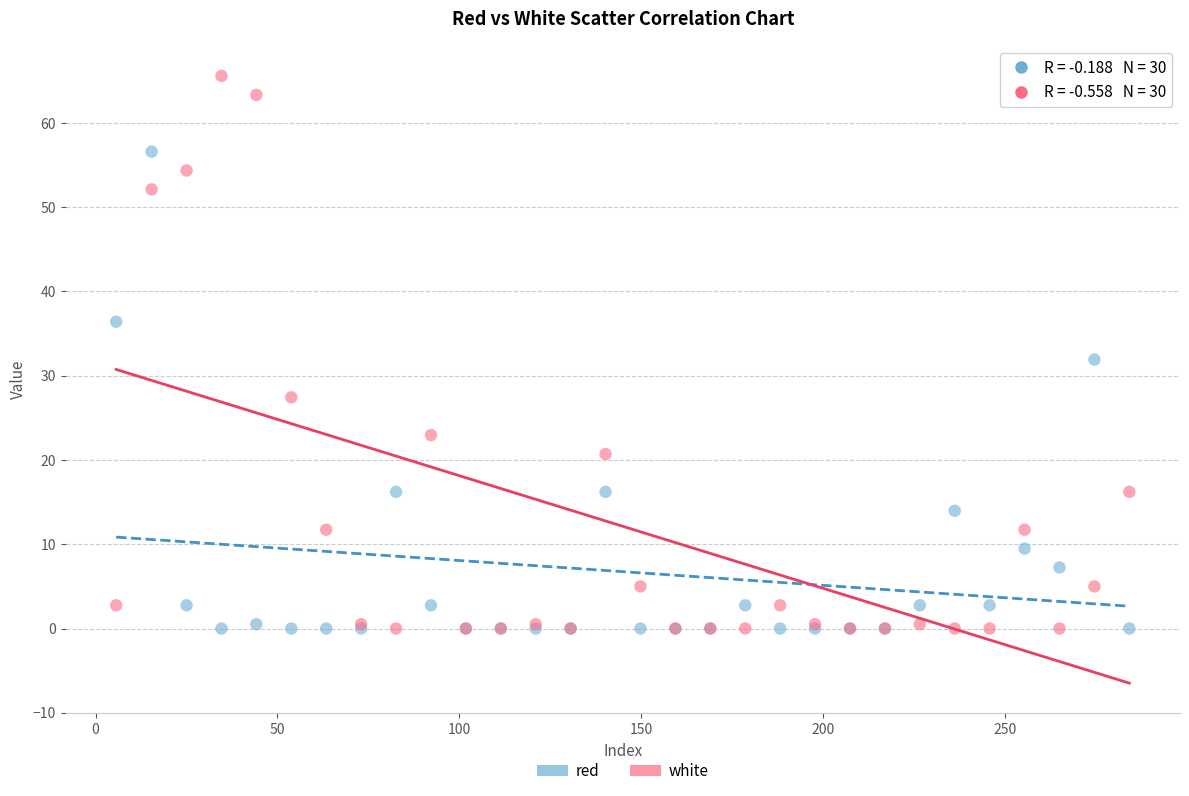

Which series has the widest spread of Y values?

white